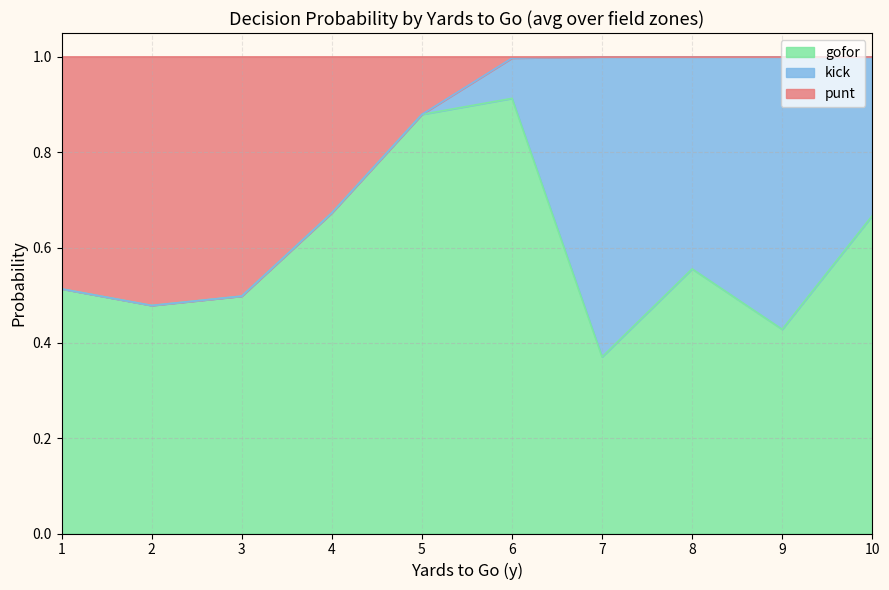

What are all the series names shown in the legend?

gofor, kick, punt